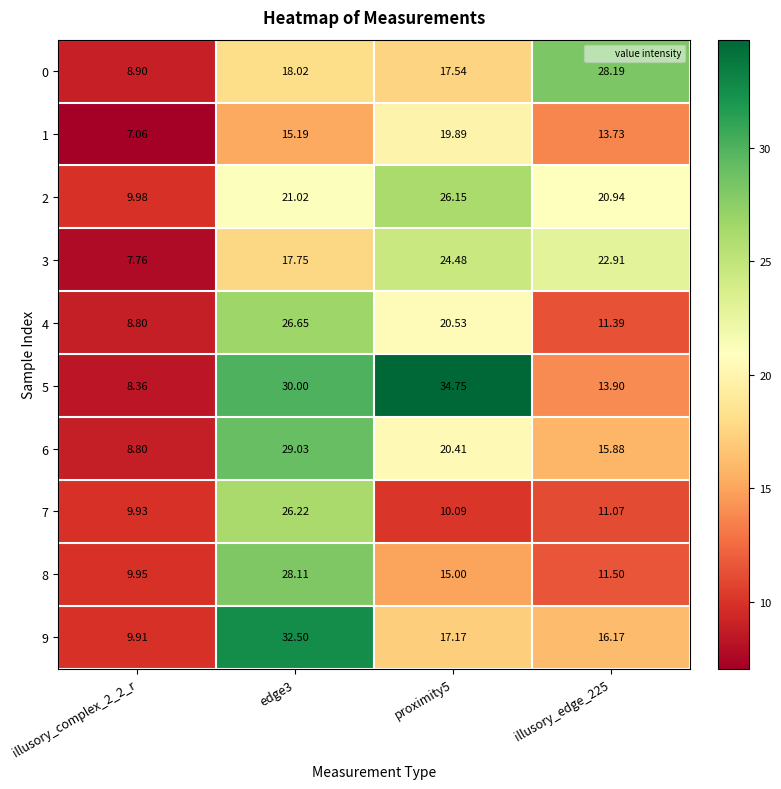

How many data points in 7 are above 11?

2